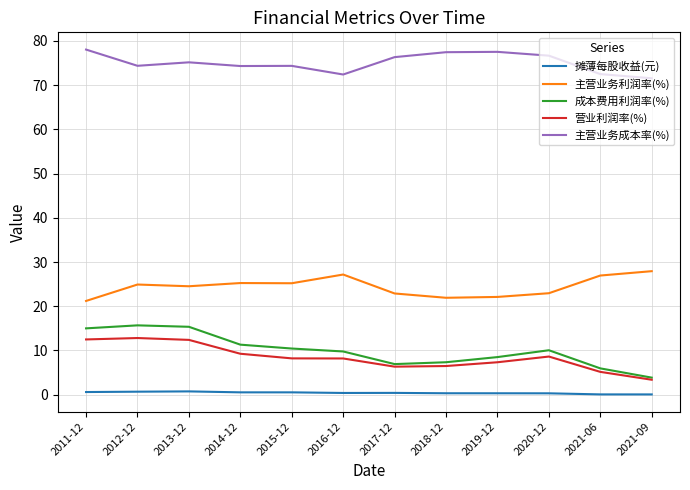

What is the highest value of the 主营业务成本率(%) series?

78.1